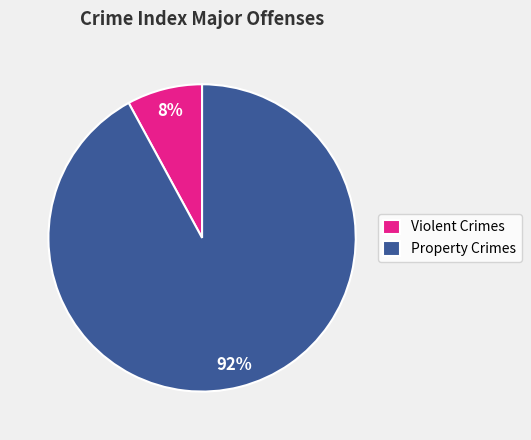

To the nearest percent, what percentage of the pie is Property Crimes?

92%